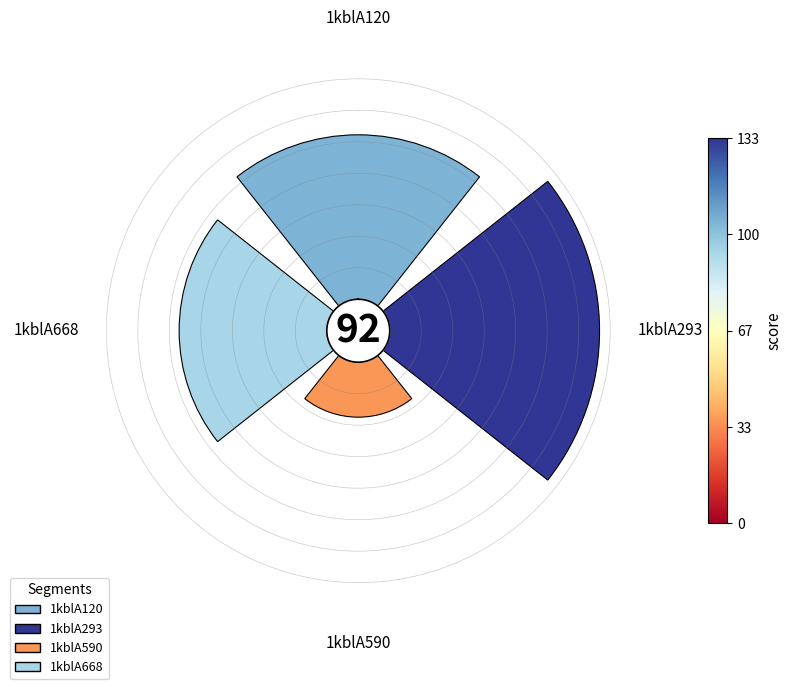

To the nearest percent, what is the combined percentage of 1kblA590 and 1kblA120?

38%